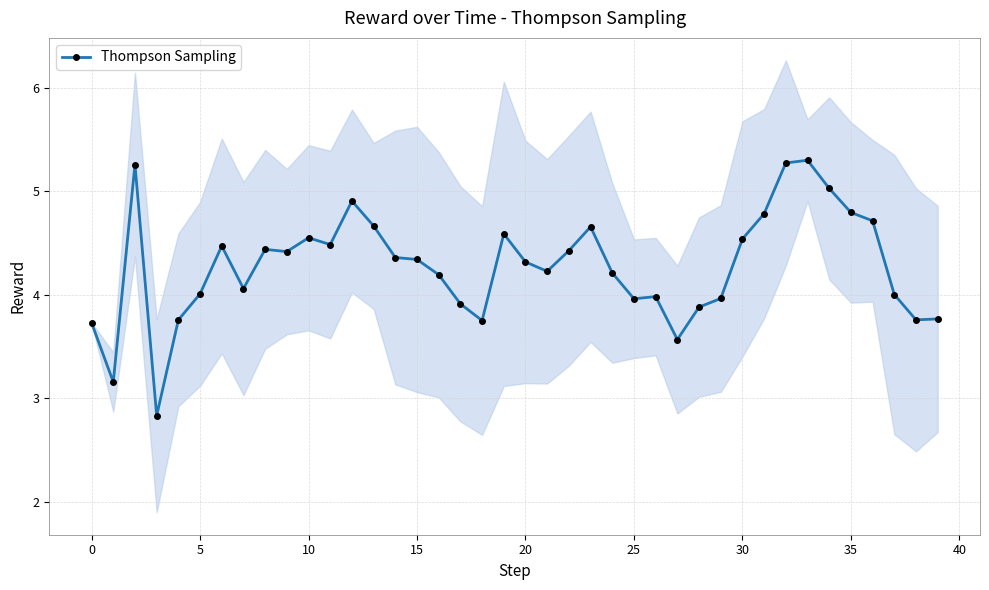

True or false: Thompson Sampling has more than 1 interior local peaks.

True